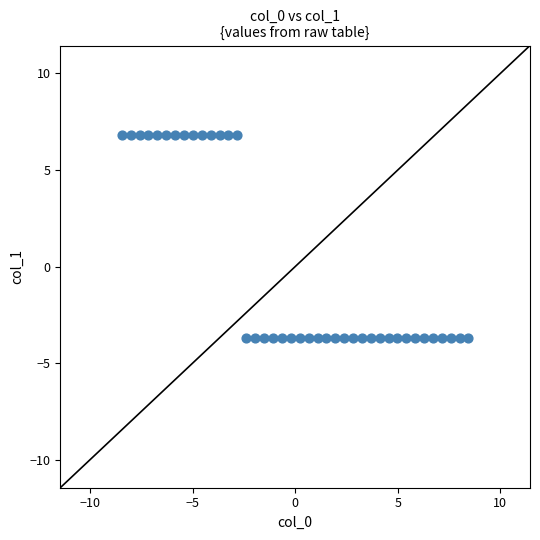

What is the range of Y values (max minus min)?

10.5